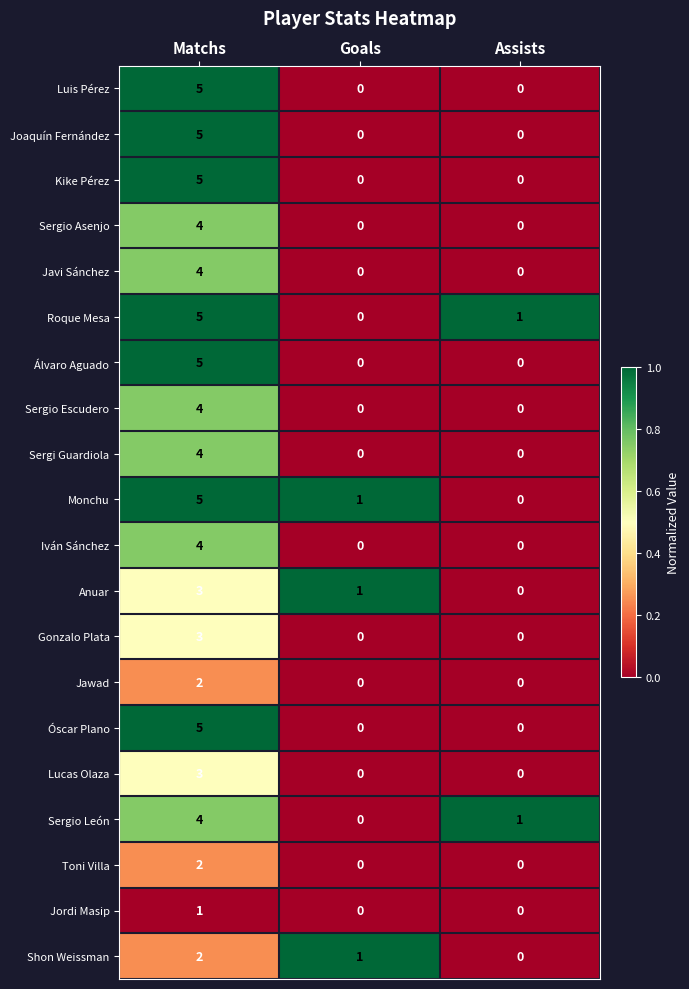

What is the difference between the maximum and second lowest values in the Gonzalo Plata series?

3